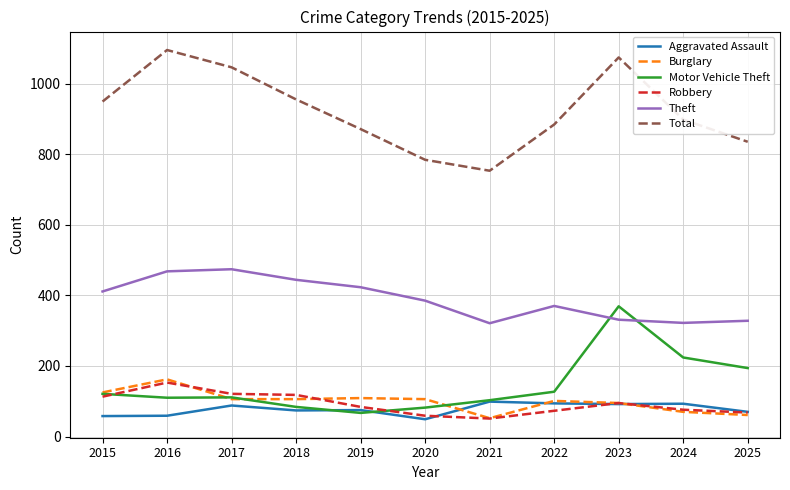

Which series changed the most between 2016 and 2023?

Motor Vehicle Theft